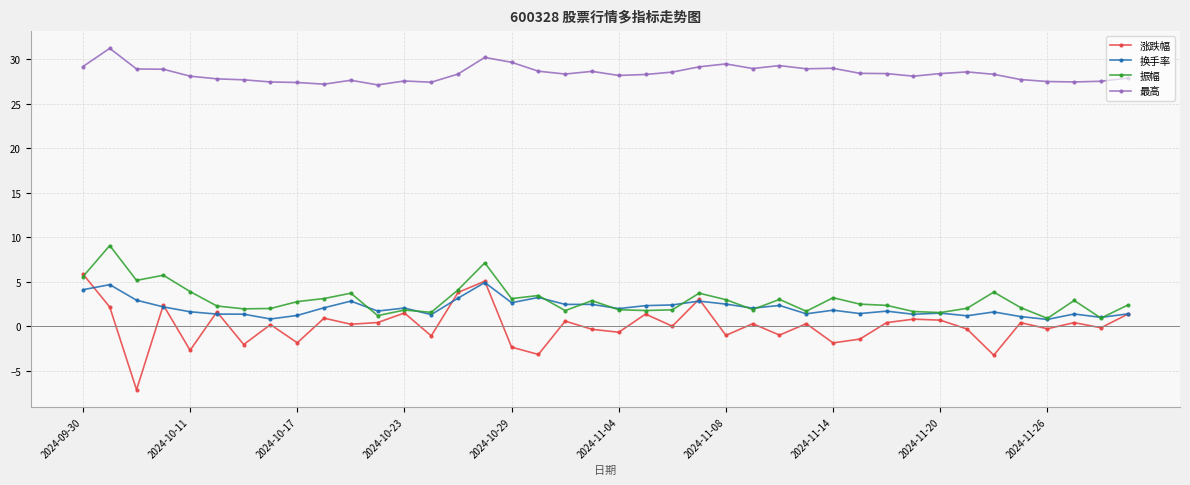

What is the value of the 涨跌幅 point at the 5th from the left?

-2.7